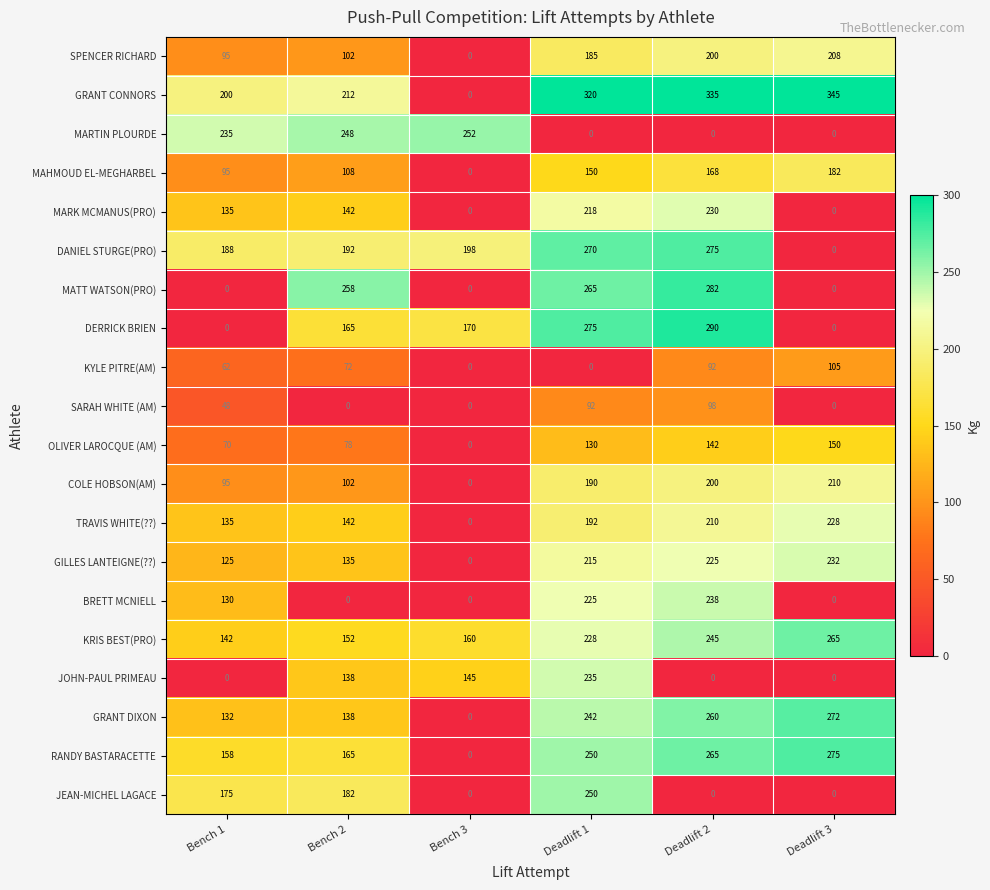

The value of KYLE PITRE(AM) at Bench 2 is 72. True or false?

True